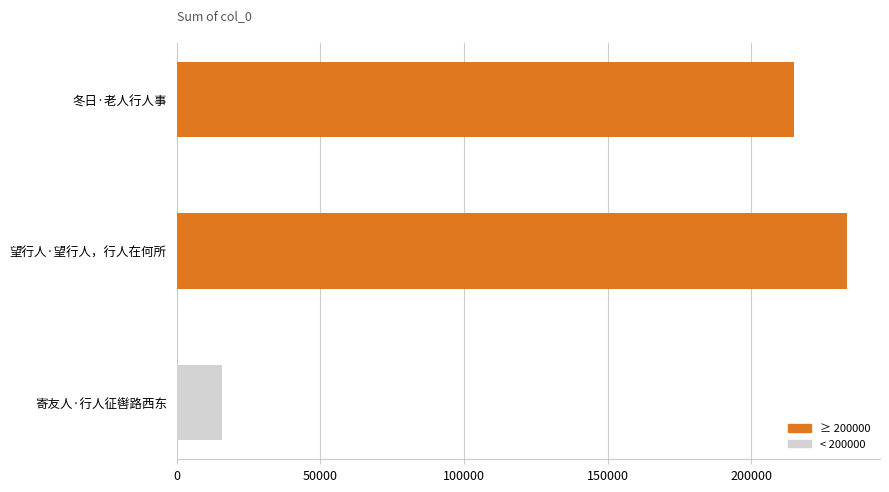

The value at 冬日·老人行人事 is 349953. True or false?

False